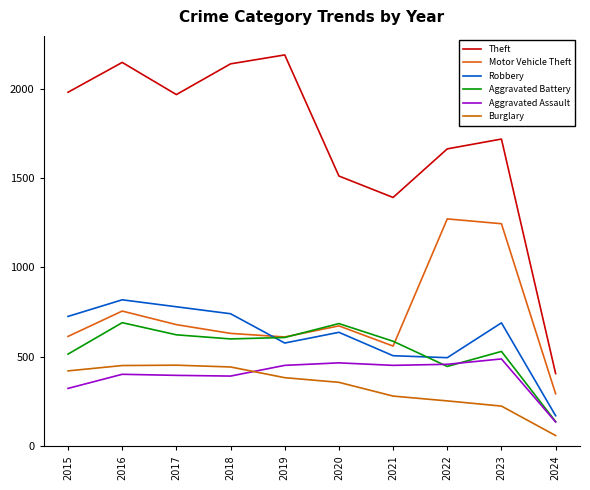

The Theft series shows 1981 at 2015. True or false?

True